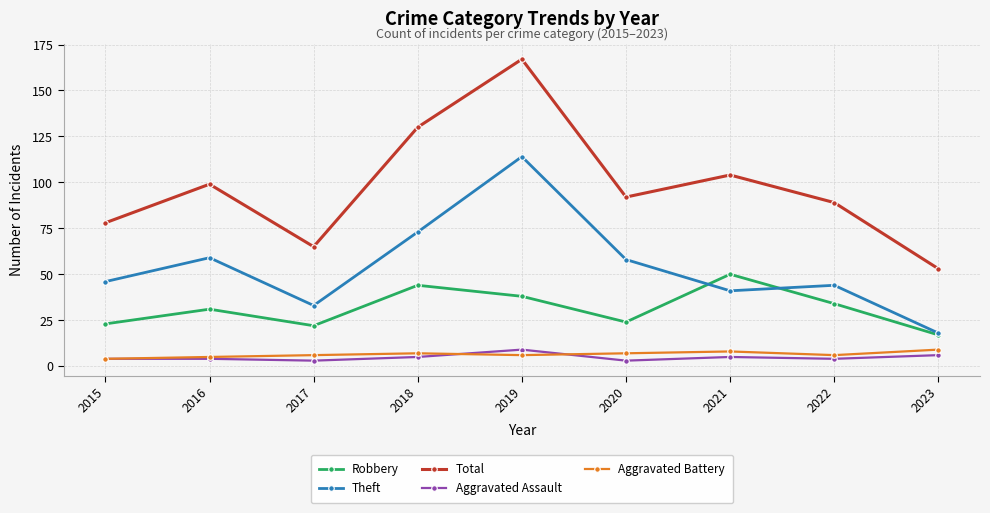

Which series has the widest spread of values?

Total